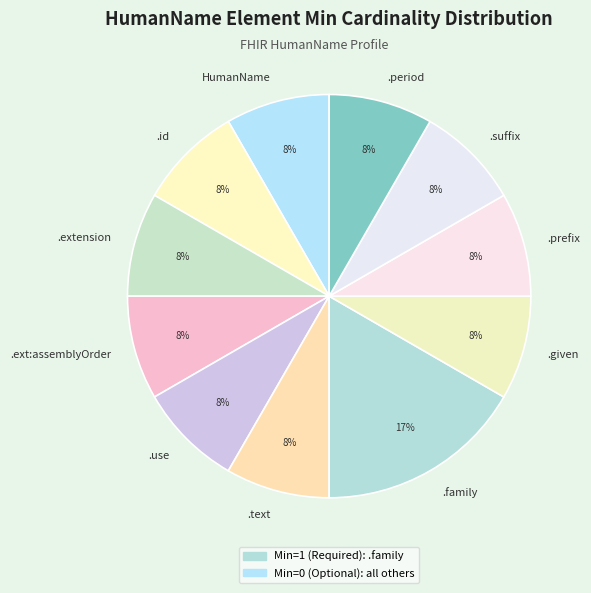

The .given slice represents 8% of the pie. True or false?

True